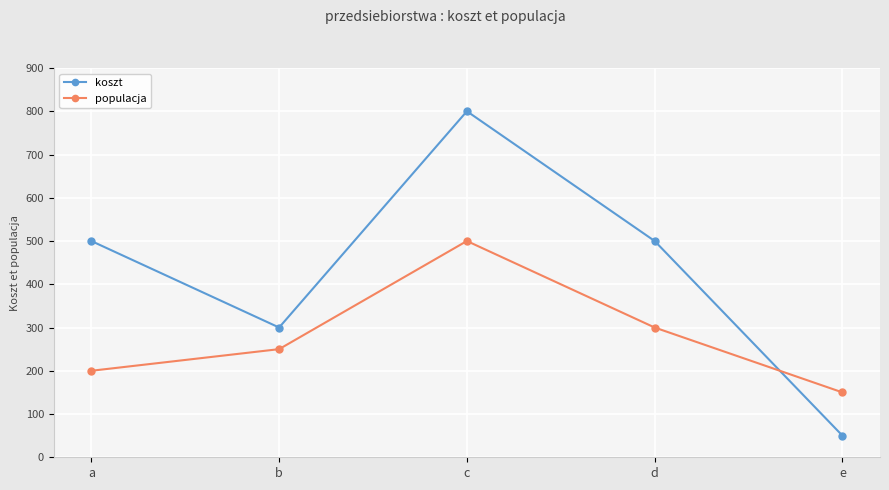

Reading left to right, what are all the values shown in this chart?

koszt: a=500	b=300	c=800	d=500	e=50
populacja: a=200	b=250	c=500	d=300	e=150